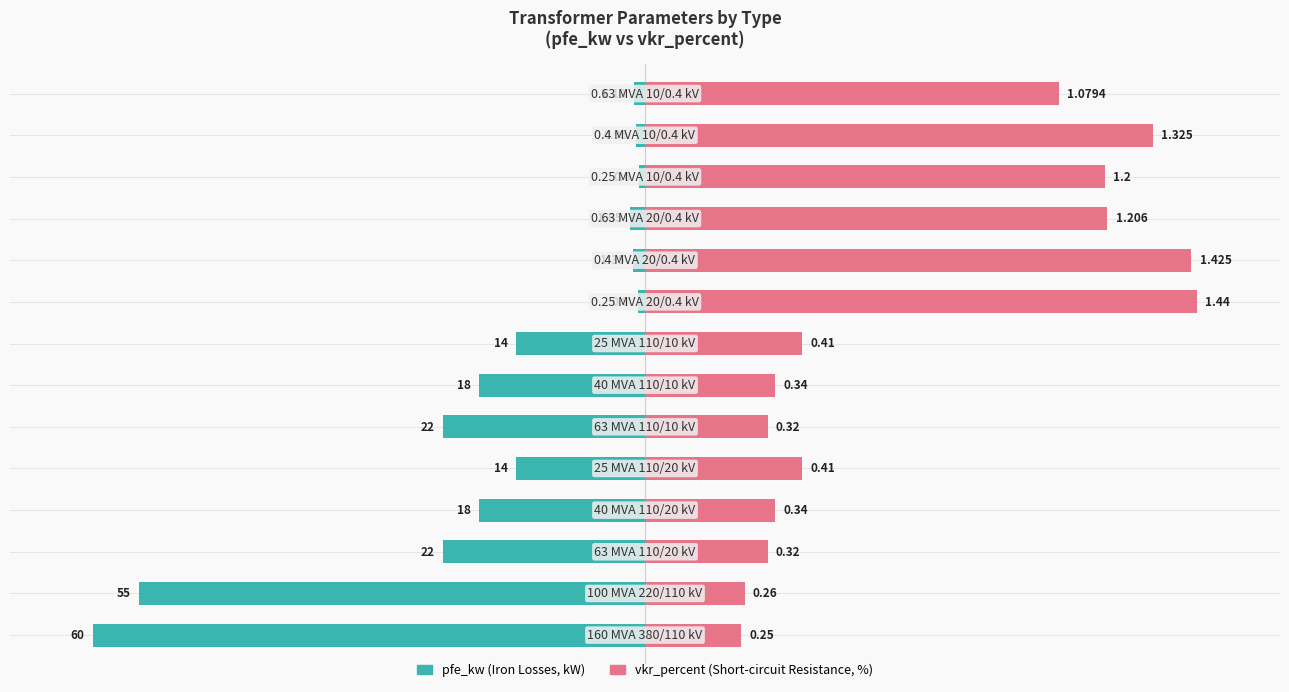

True or false: pfe_kw has a value of -60.8 at 2.

False